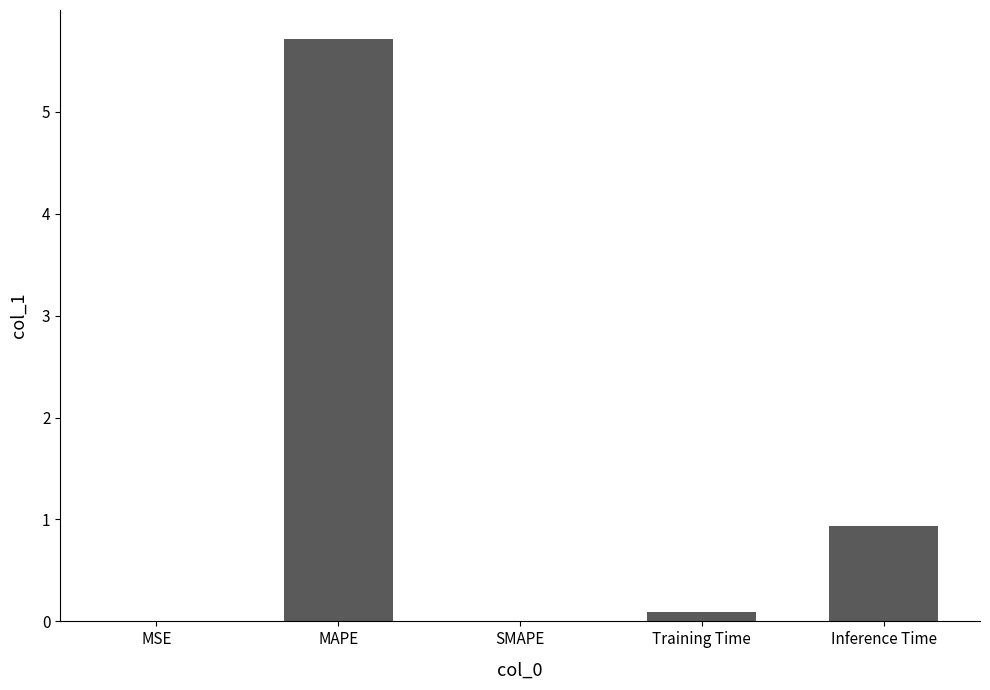

True or false: the data shows 5.7 at MAPE.

True